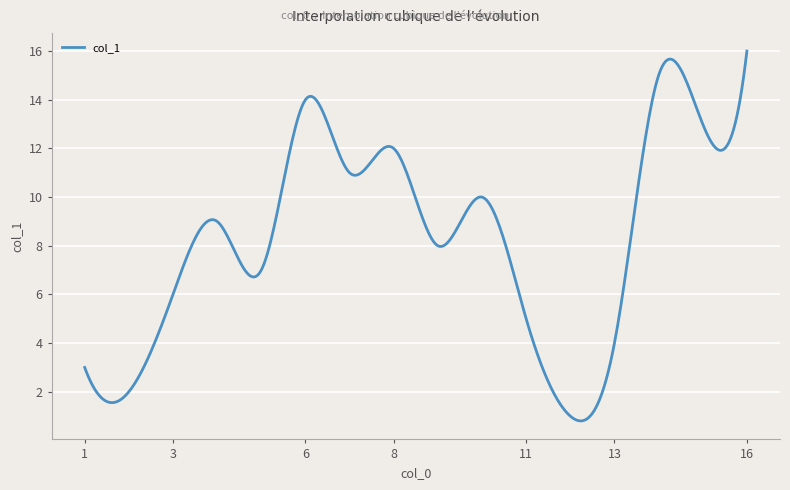

What is the minimum value shown in the chart?

0.8